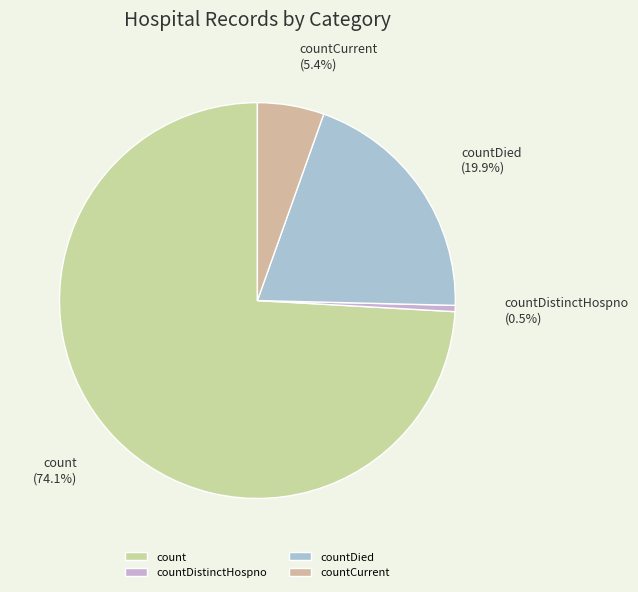

To the nearest percent, what is the average slice percentage?

25%